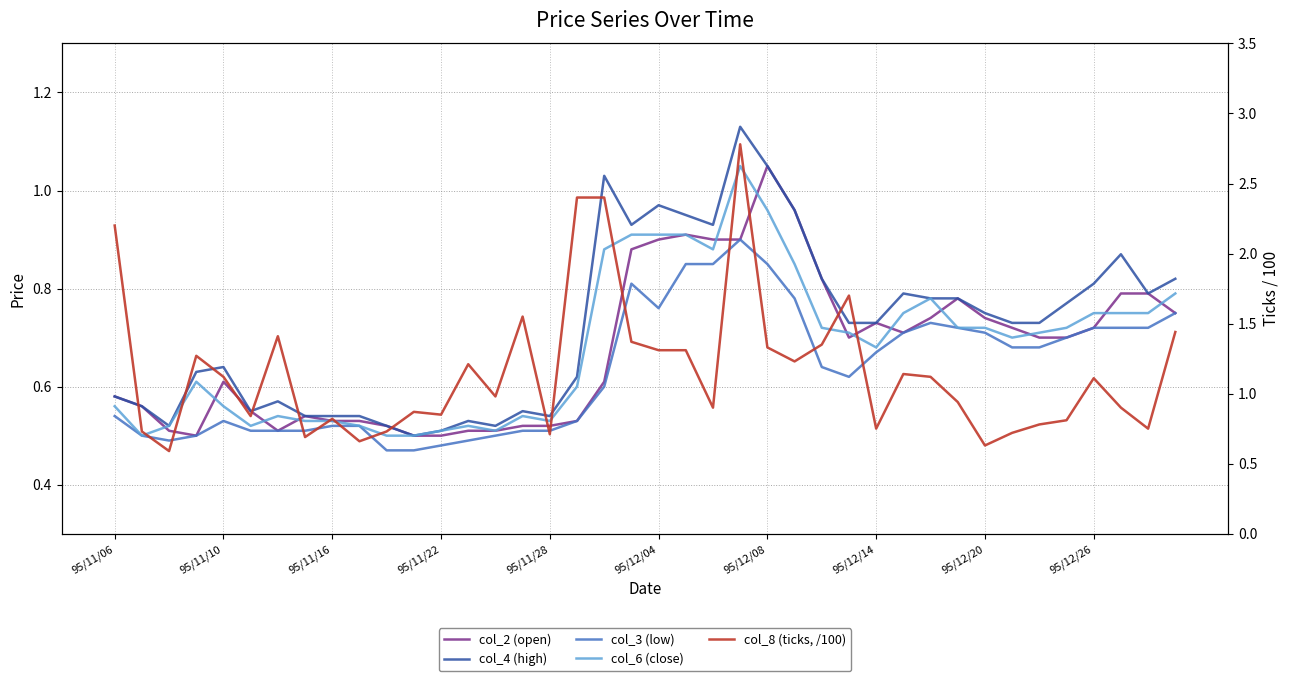

What is the value of the col_4 (high) point at the 40th from the left?

0.8